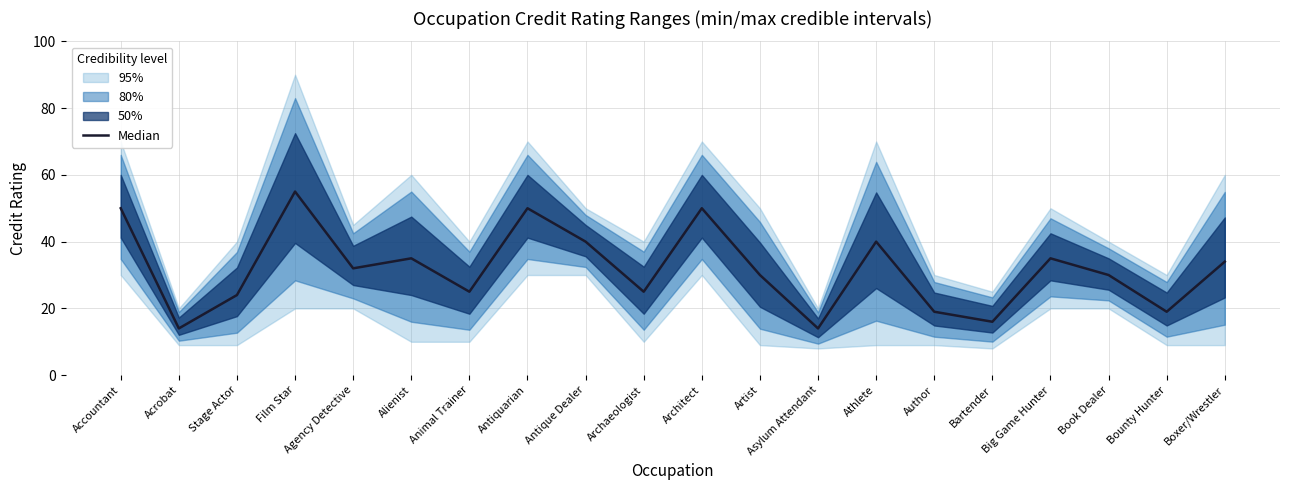

Between Antique Dealer and Animal Trainer, which is larger?

Antique Dealer